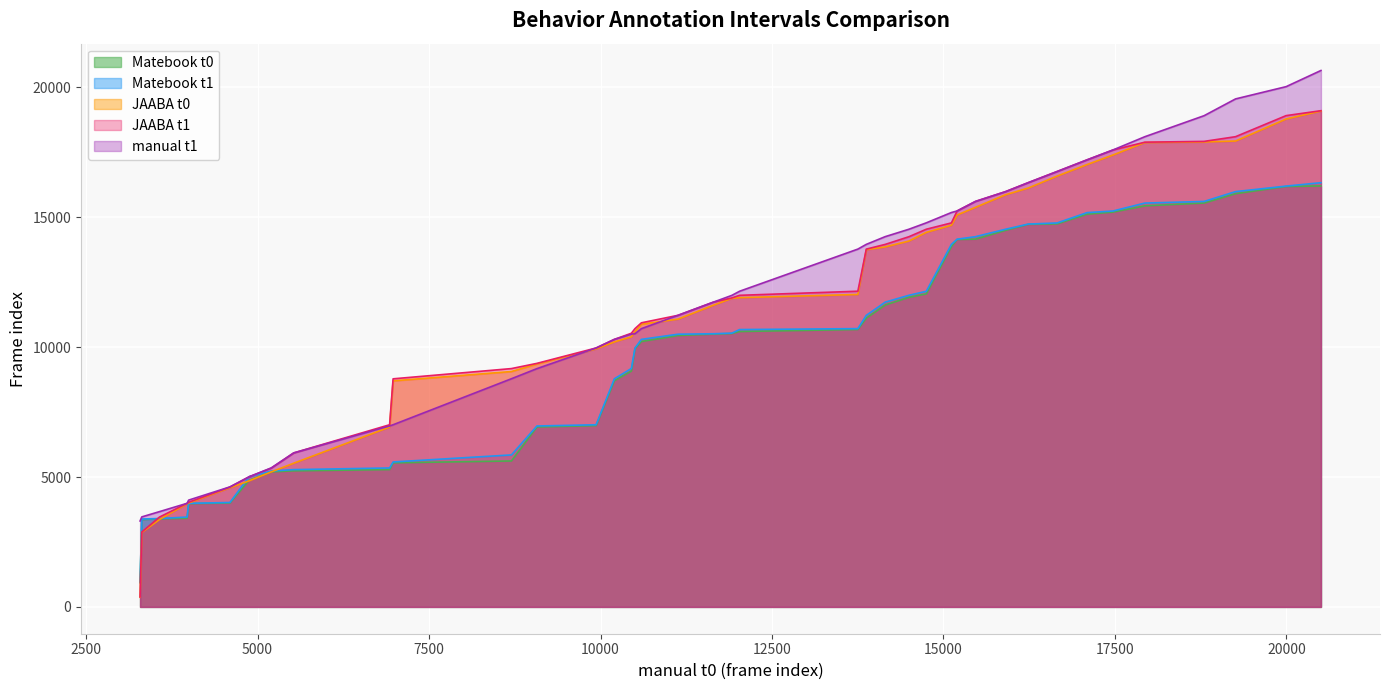

How many lines are shown in the chart?

5